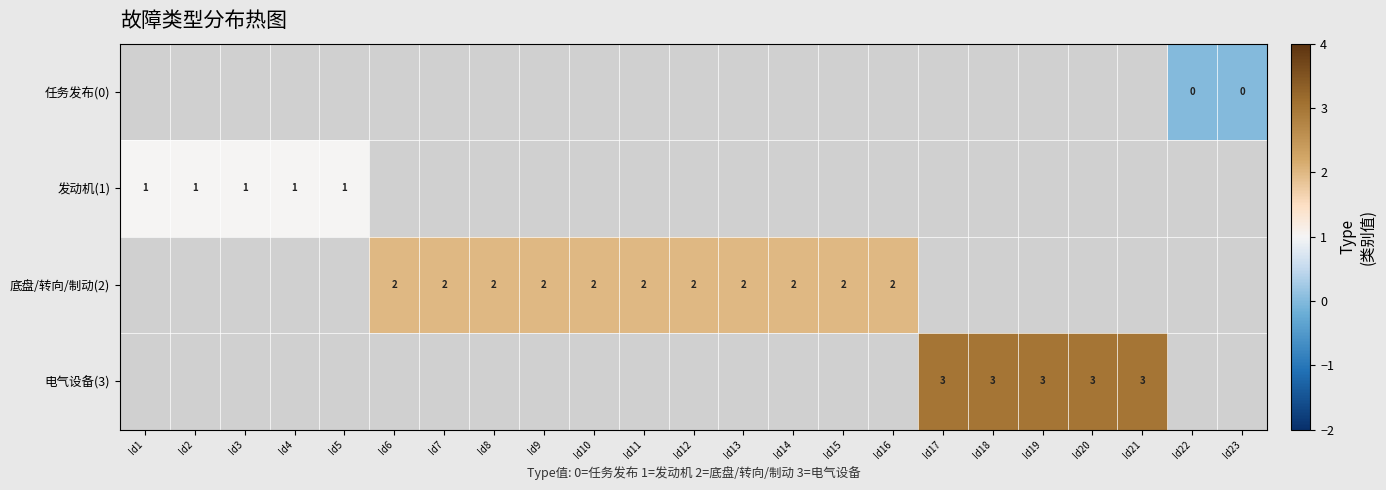

True or false: 底盘/转向/制动(2) has a value of 2 at Id10.

True